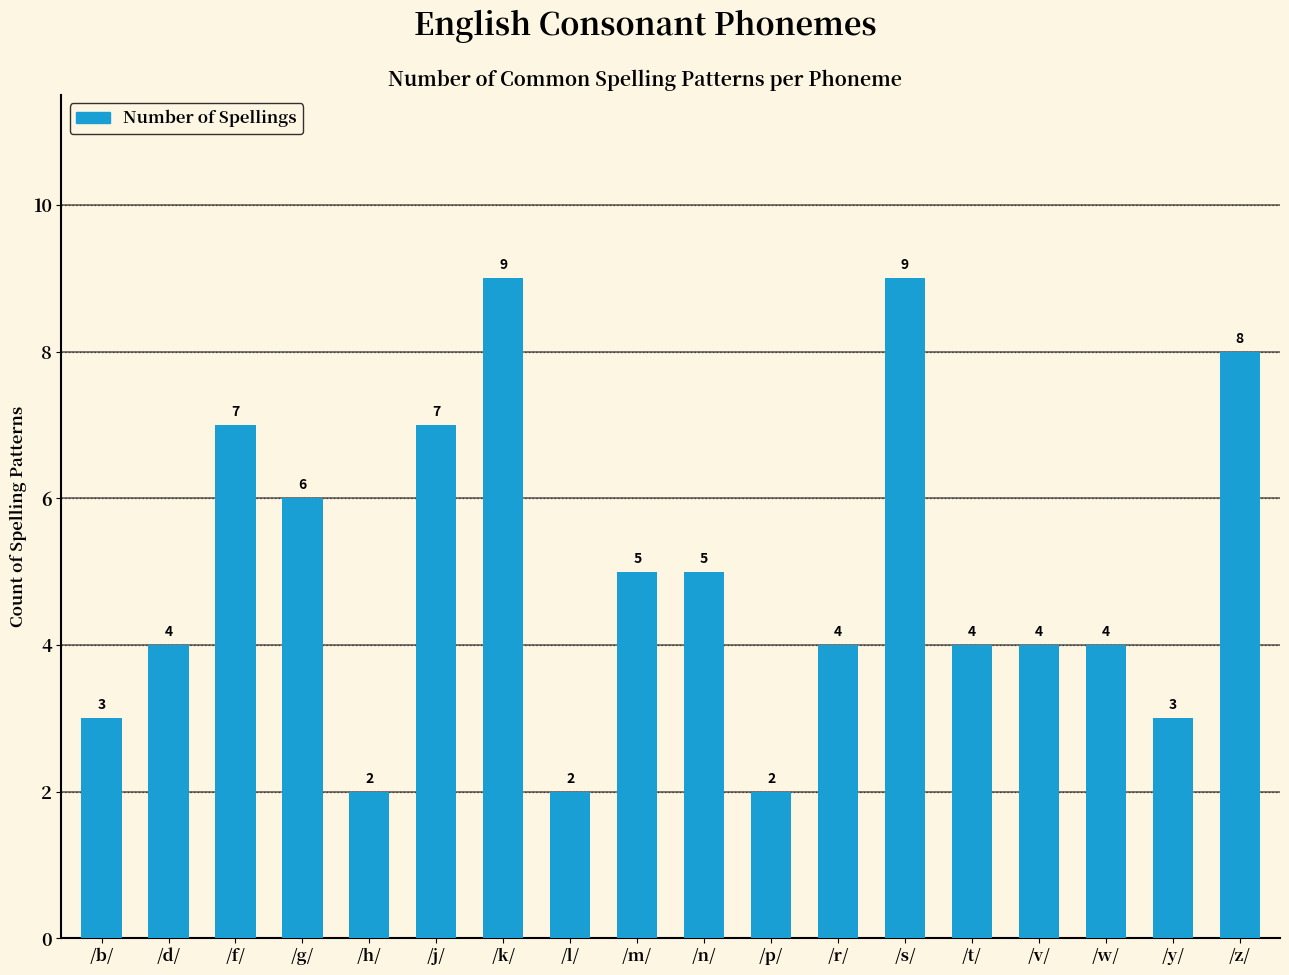

Reading left to right, extract all data points from this chart.

/b/=3	/d/=4	/f/=7	/g/=6	/h/=2	/j/=7	/k/=9	/l/=2	/m/=5	/n/=5	/p/=2	/r/=4	/s/=9	/t/=4	/v/=4	/w/=4	/y/=3	/z/=8